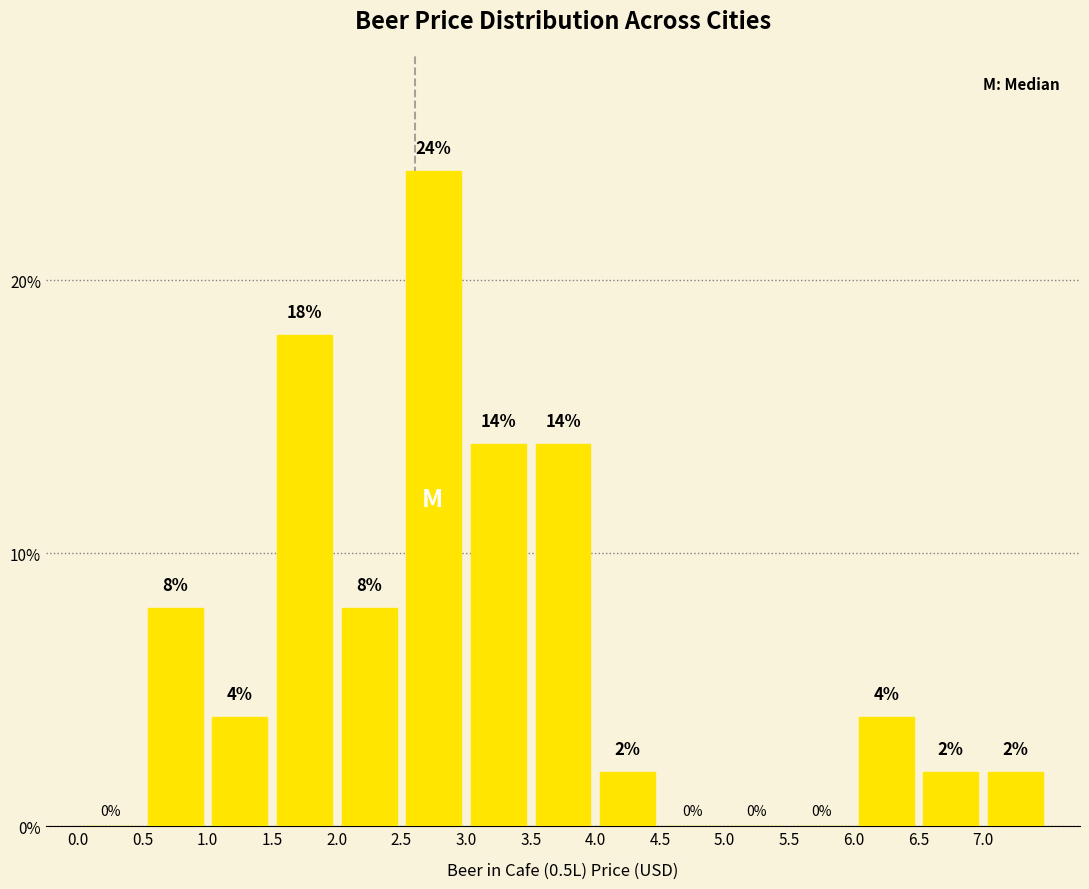

Reading left to right, list every bar in this chart as the range it spans on the x-axis followed by its height.

0.0 to 0.5: 0
0.5 to 1.0: 8
1.0 to 1.5: 4
1.5 to 2.0: 18
2.0 to 2.5: 8
2.5 to 3.0: 24
3.0 to 3.5: 14
3.5 to 4.0: 14
4.0 to 4.5: 2
4.5 to 5.0: 0
5.0 to 5.5: 0
5.5 to 6.0: 0
6.0 to 6.5: 4
6.5 to 7.0: 2
7.0 to 7.5: 2